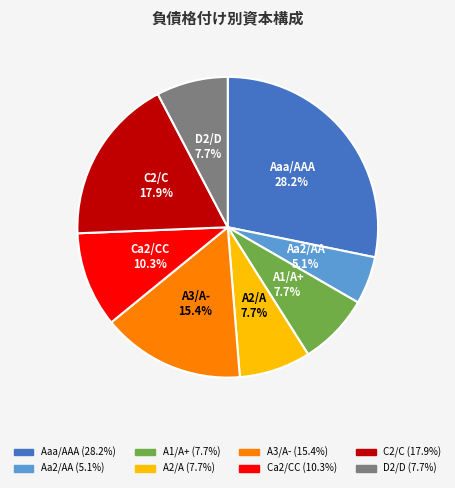

Count the number of slices in the pie.

8